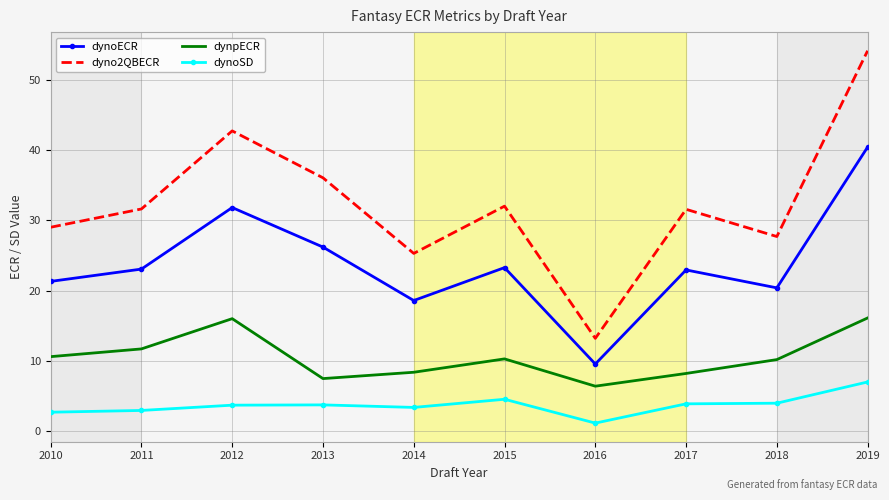

True or false: dynoSD and dynoECR intersect in this chart.

False